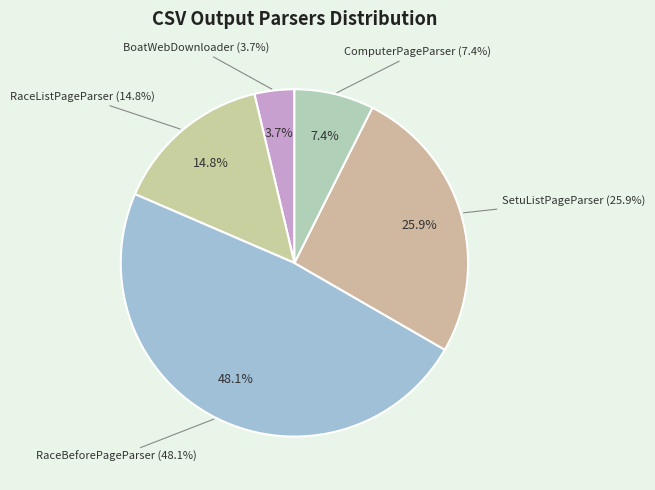

Does RaceListPageParser account for over 50% of the chart?

No